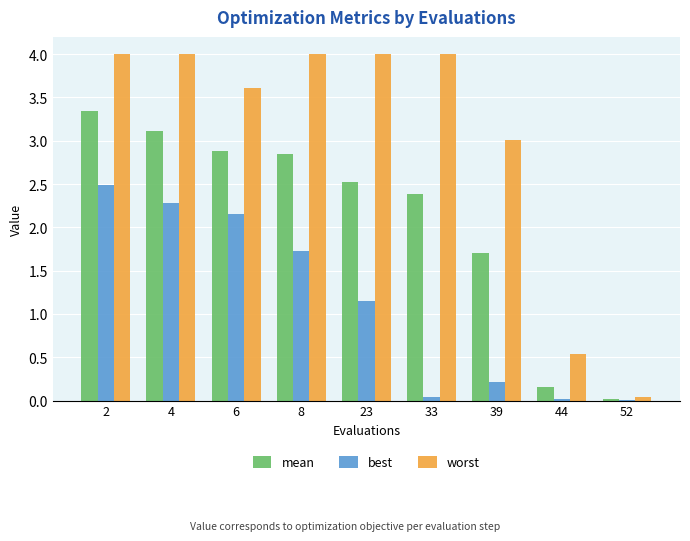

Between 4 and 33, which series saw the biggest shift?

best